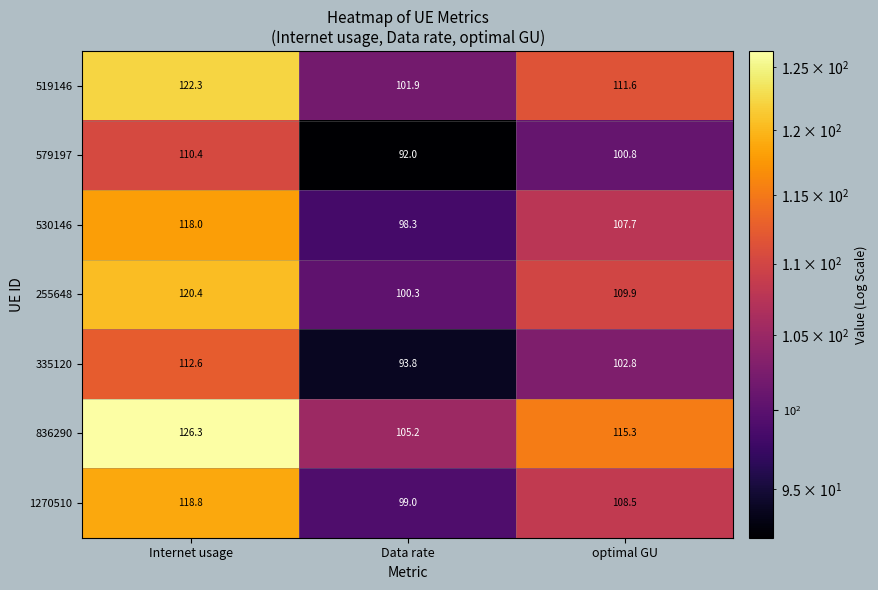

Which series changed the most between Internet usage and Data rate?

836290